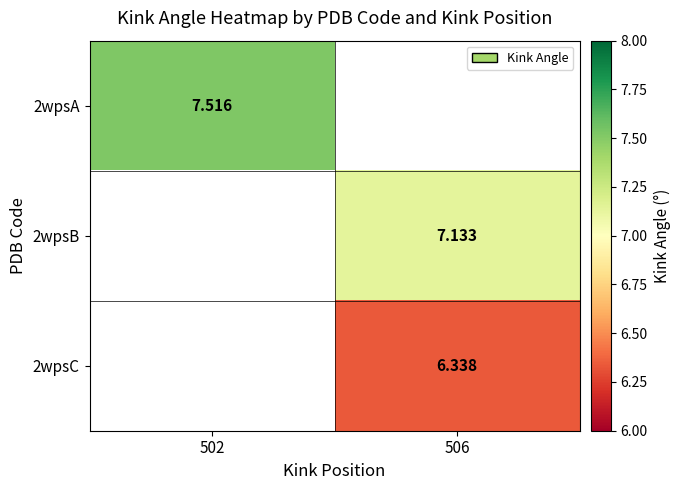

Is it true that 2wpsB equals 7.1 at 506?

True